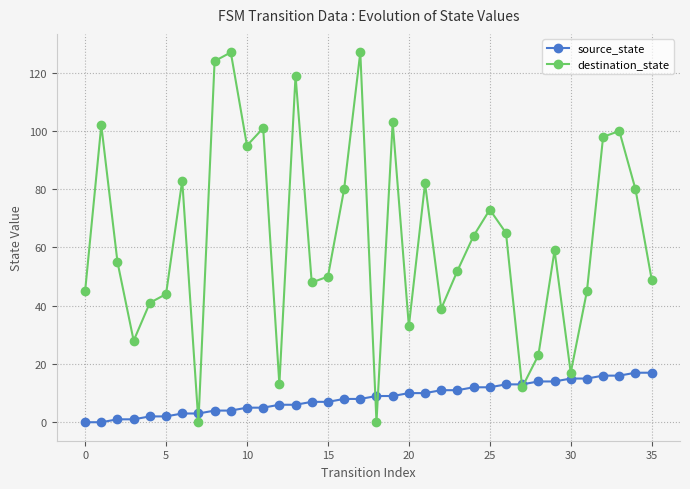

How many interior local peaks does the destination_state series have?

11